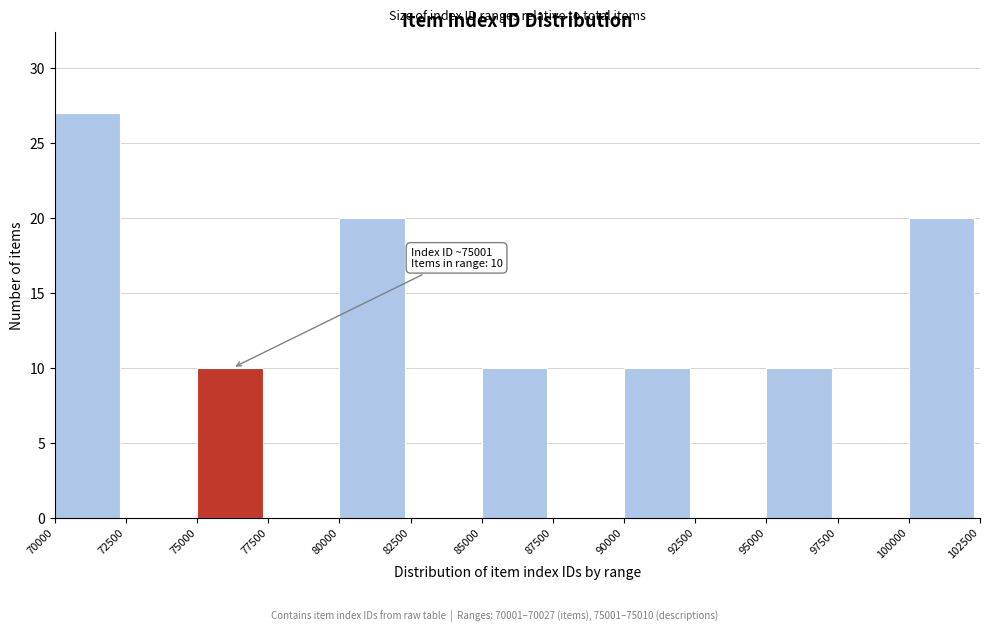

Over which range of the x-axis is the bar tallest?

70000 to 72500